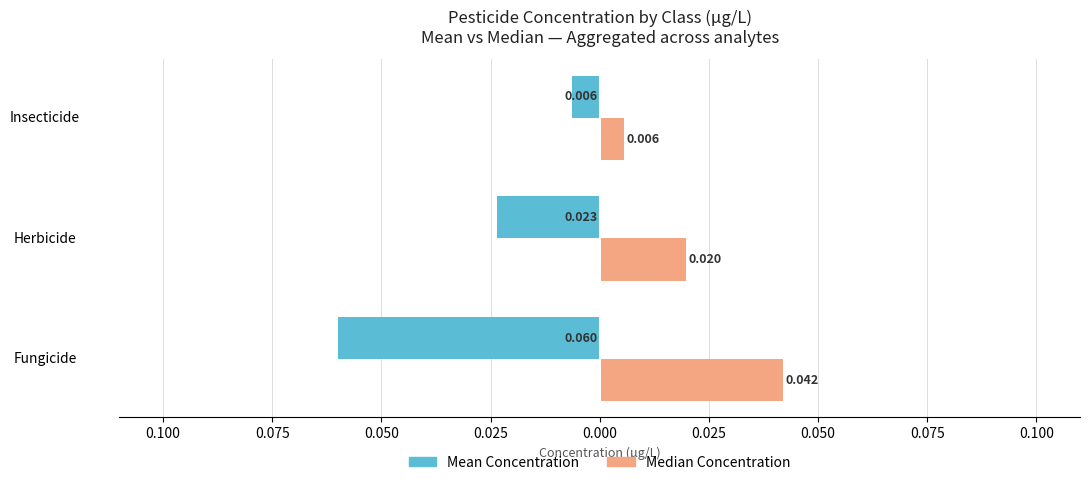

What are all the series names shown in the legend?

Mean Concentration, Median Concentration